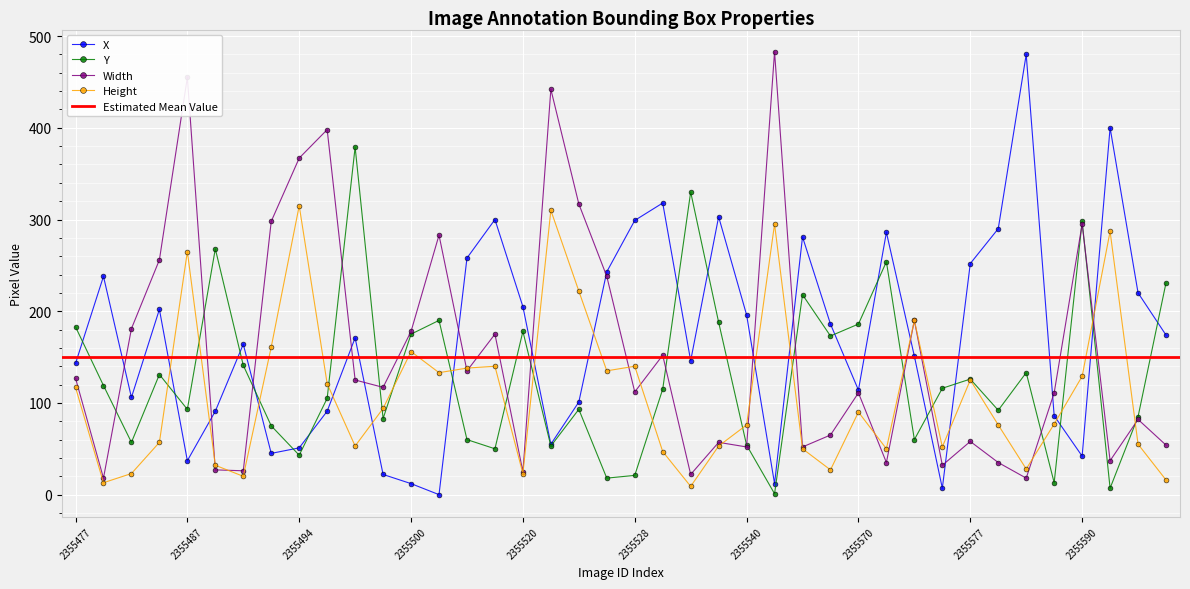

How many intersections are there between Y and Height?

18